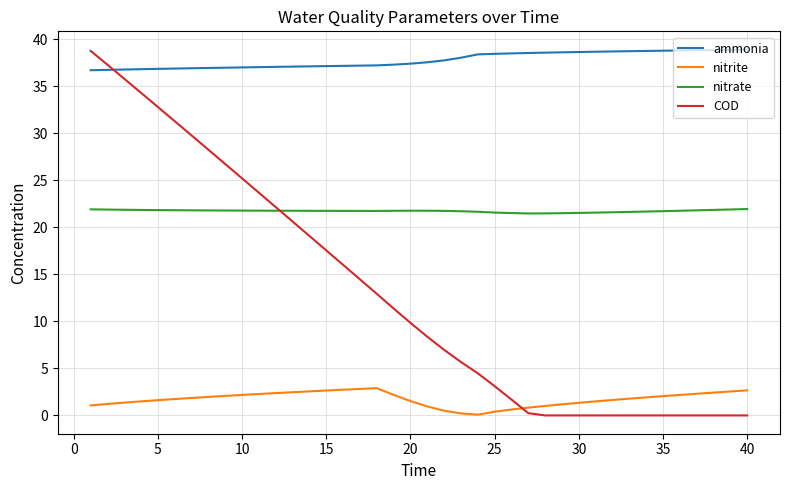

What is the sum of all COD values?

518.4